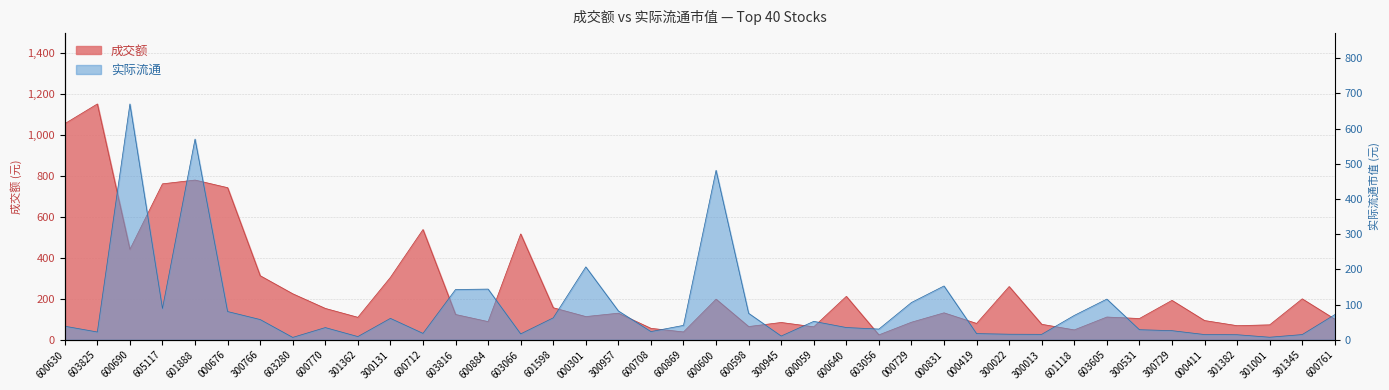

How many series are shown in this chart?

2